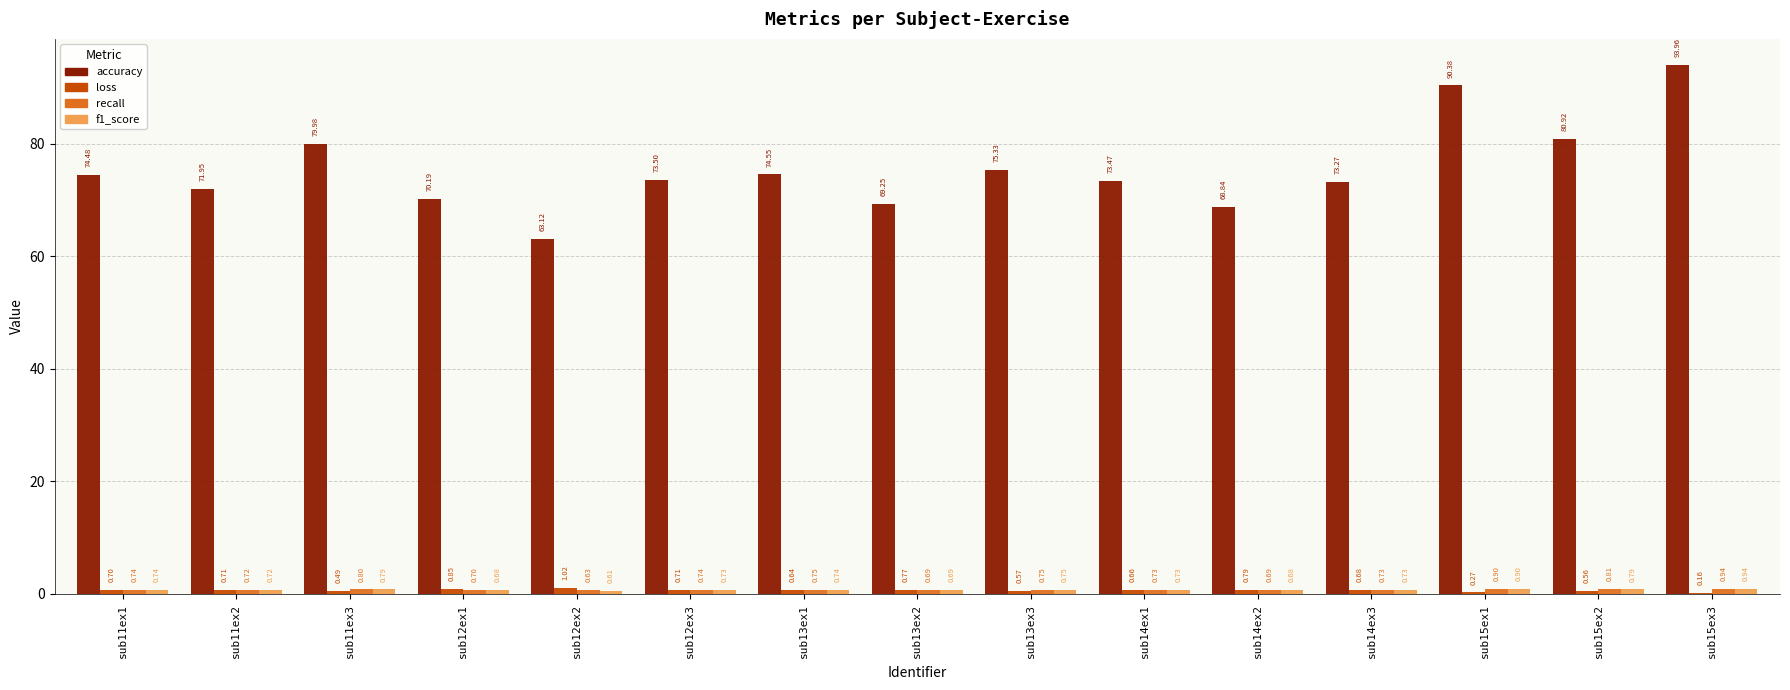

At which category is the sum across all series the highest?

sub15ex3